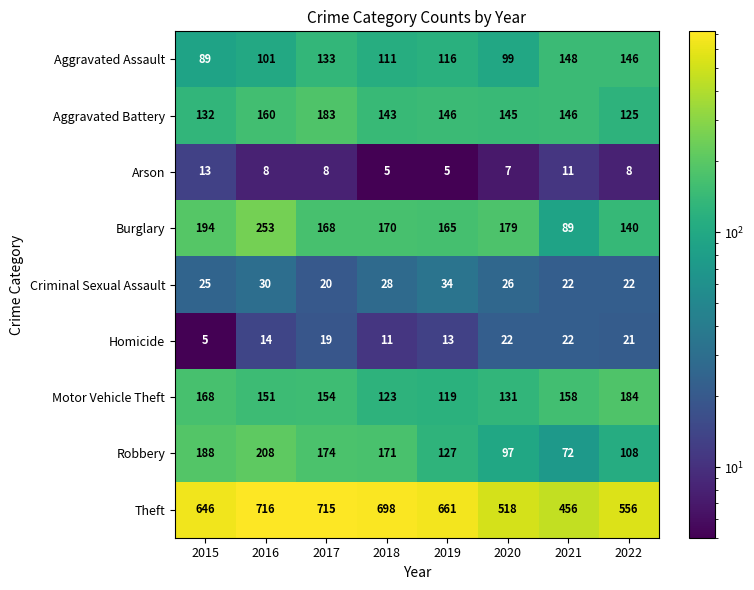

At which category is the sum across all series the highest?

2016